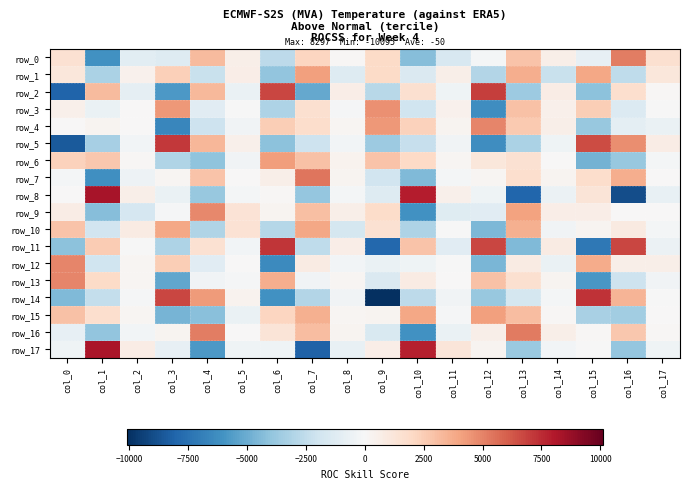

The value of row_5 at col_6 is -2004.7. True or false?

False